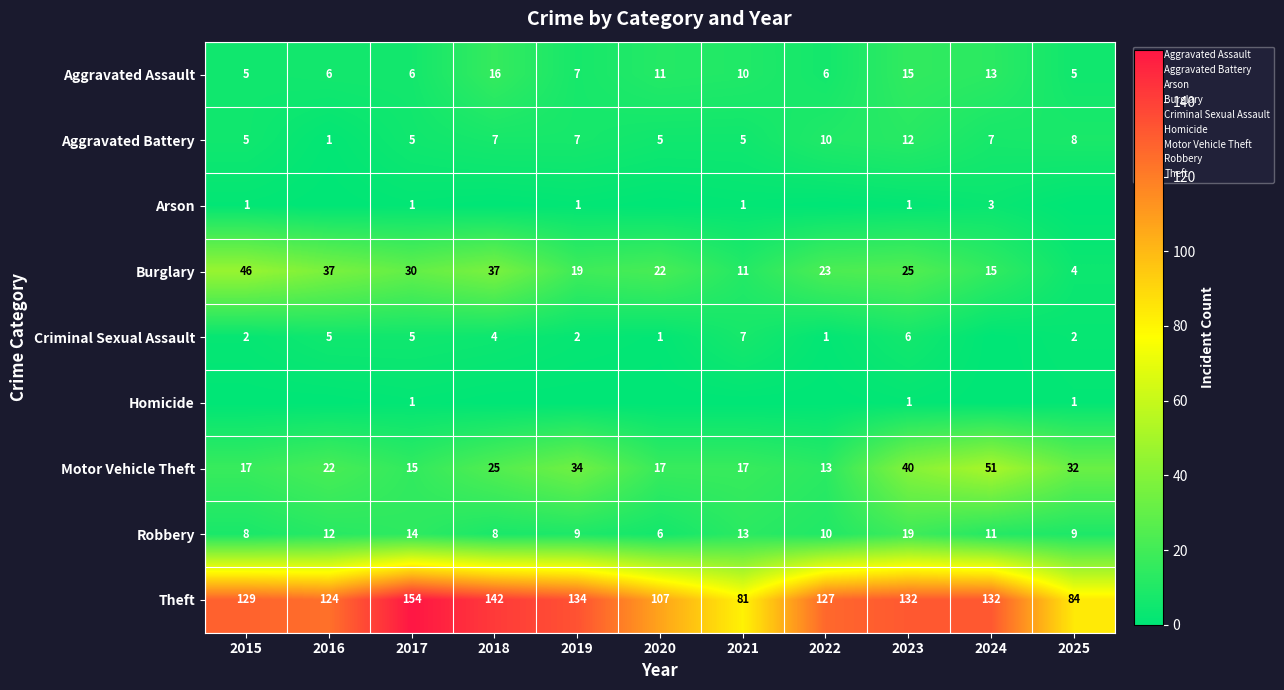

Which category has the highest value in the Motor Vehicle Theft series?

2024